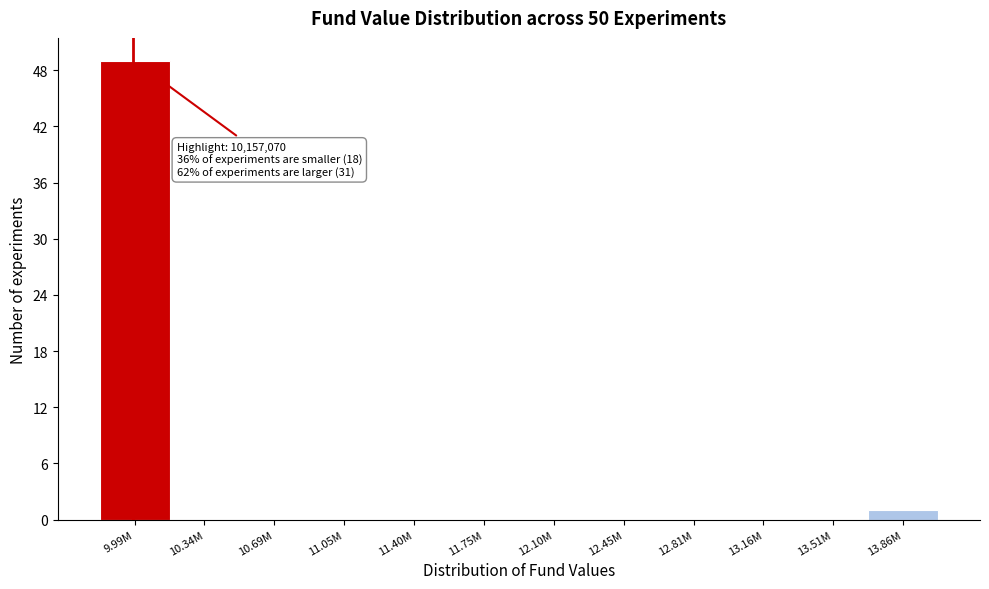

Reading left to right, what are all the values shown in this chart?

9.99M=49	10.34M=0	10.69M=0	11.05M=0	11.40M=0	11.75M=0	12.10M=0	12.45M=0	12.81M=0	13.16M=0	13.51M=0	13.86M=1